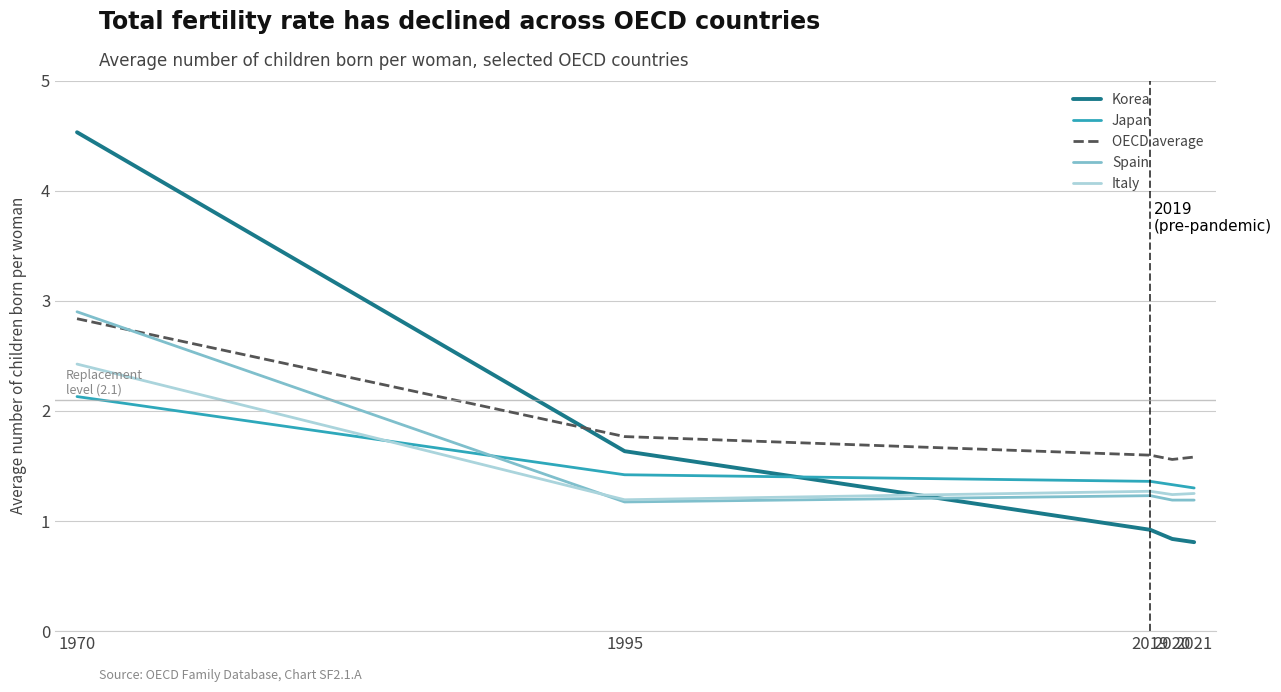

Which series has the largest range (max minus min)?

Korea